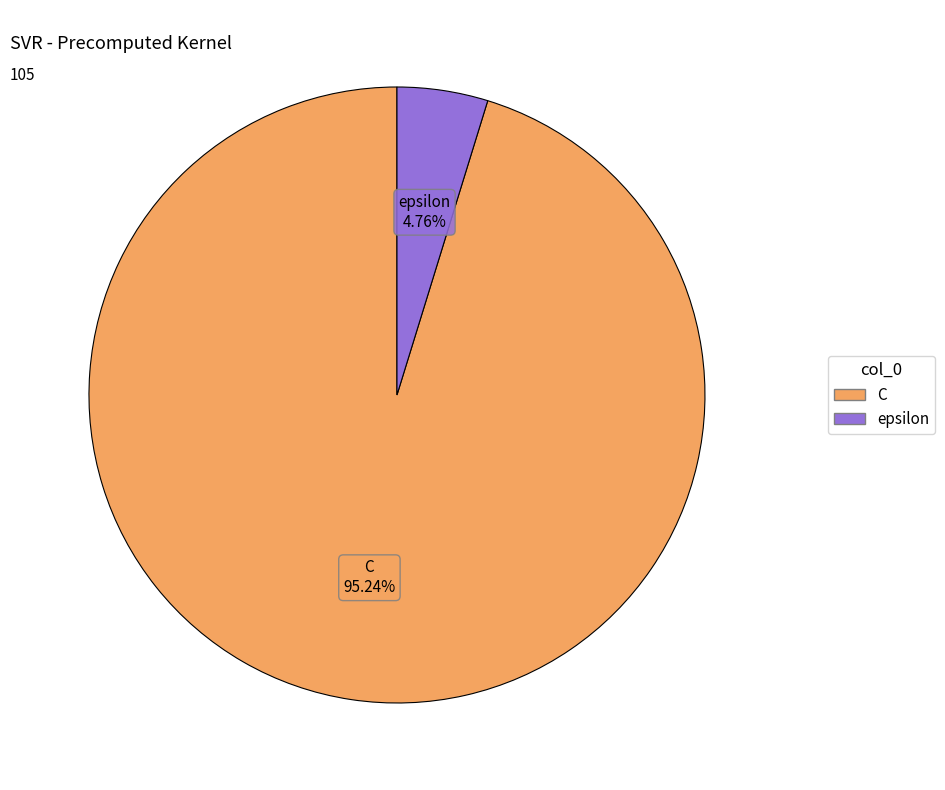

What percentage is the epsilon slice, to the nearest percent?

5%